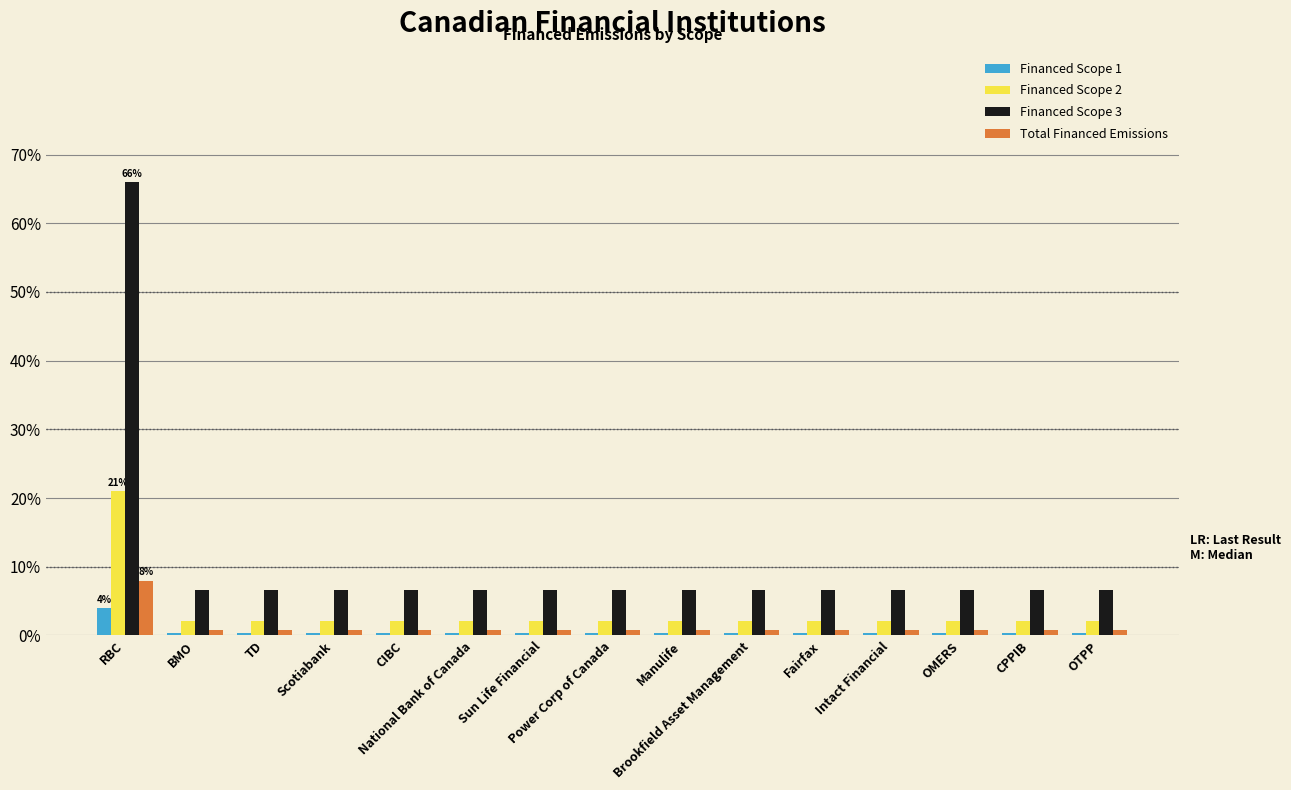

The Financed Scope 1 series shows 0.0 at BMO. True or false?

False